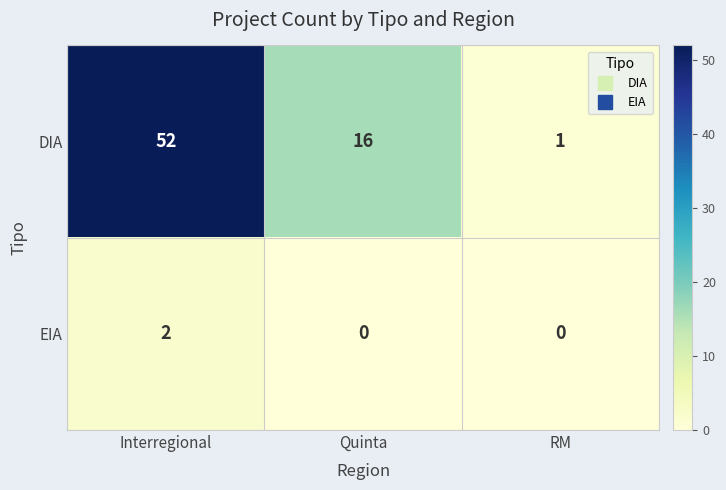

Reading left to right, what are all the values shown in this chart?

DIA: Interregional=52	Quinta=16	RM=1
EIA: Interregional=2	Quinta=0	RM=0